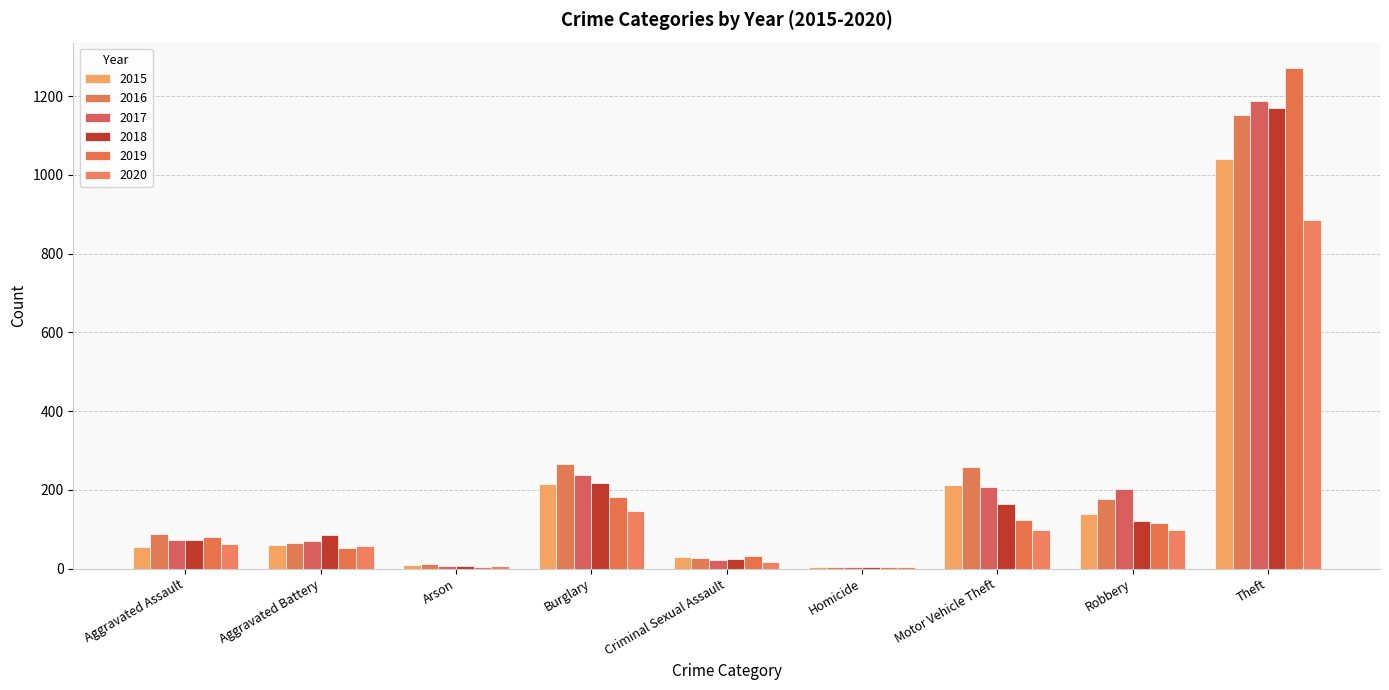

What is the total value across all series at Arson?

48